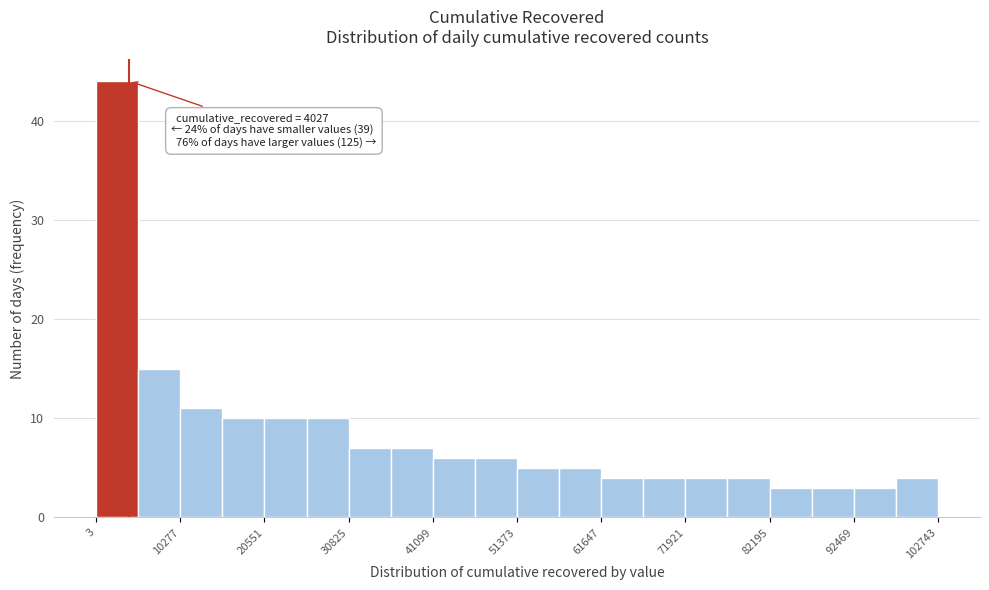

Read against the x-axis, roughly where is the centre of the tallest bar?

2000